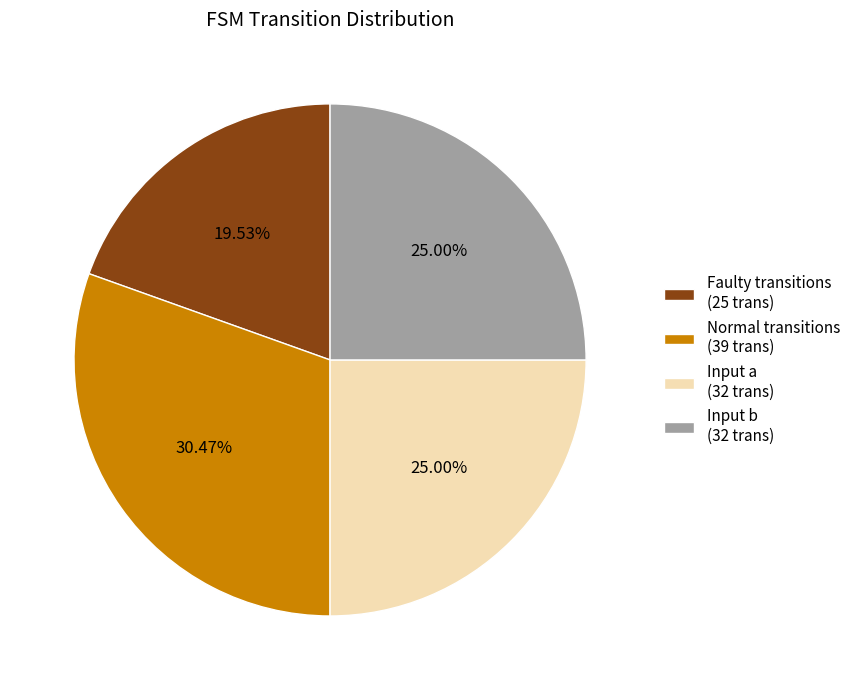

Between Normal transitions (39 trans) and Faulty transitions (25 trans), which is larger?

Normal transitions (39 trans)